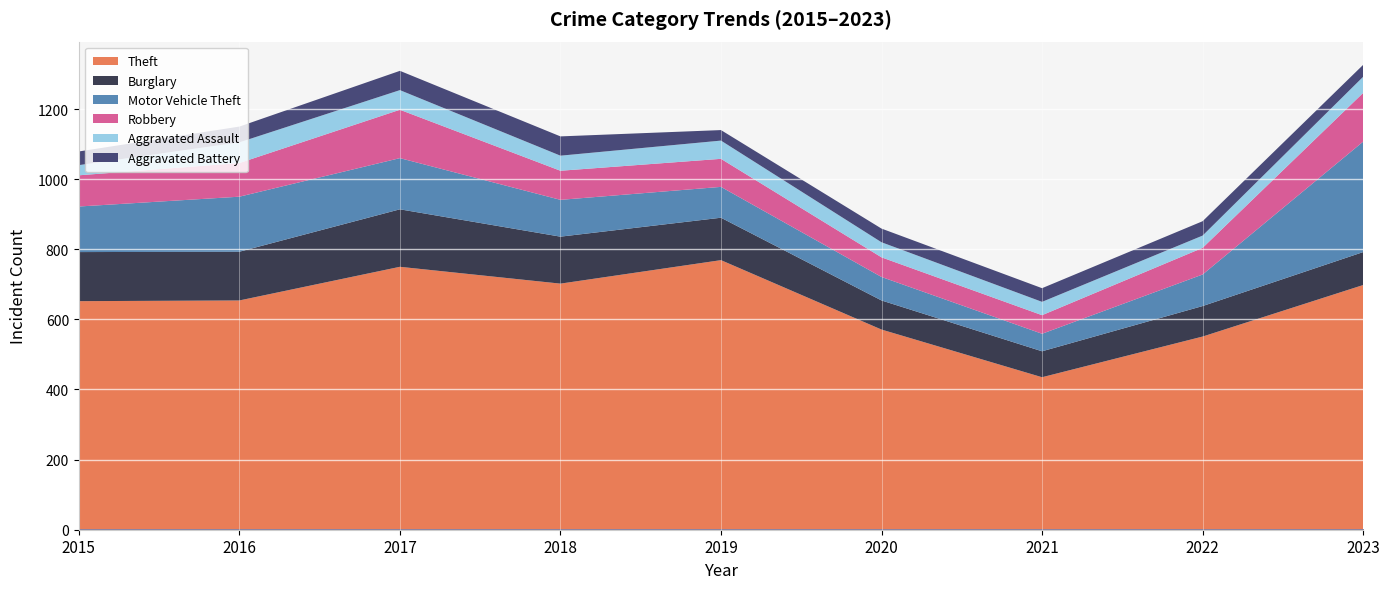

How many data points in Burglary are above 121?

4